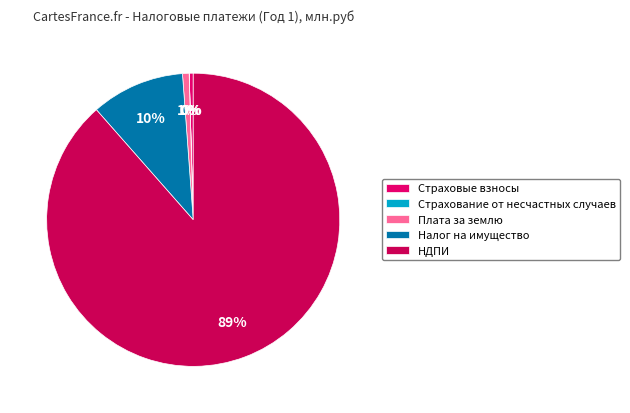

Which slice is the largest?

НДПИ